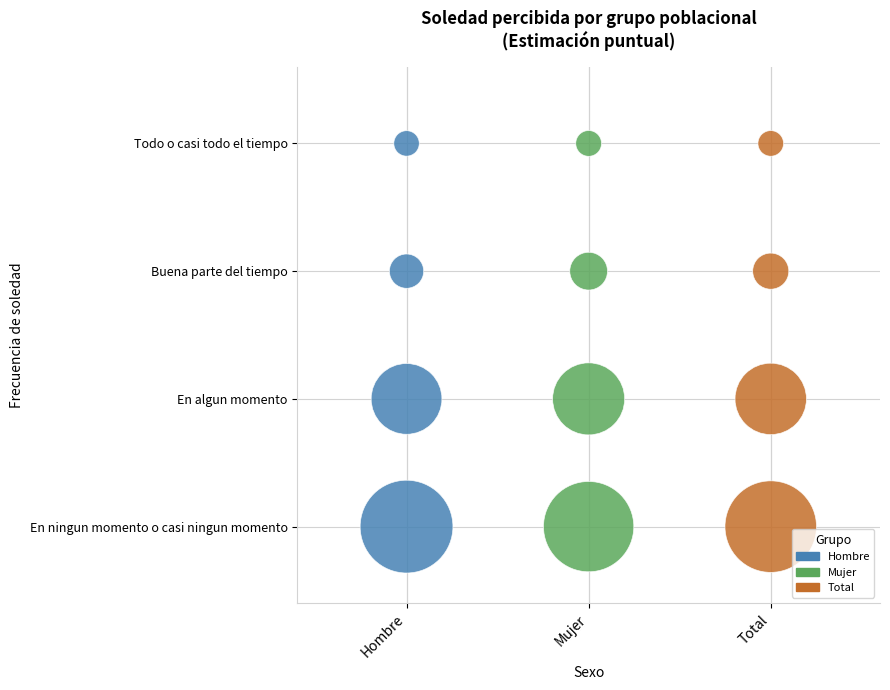

What are all the series names shown in the legend?

Hombre, Mujer, Total